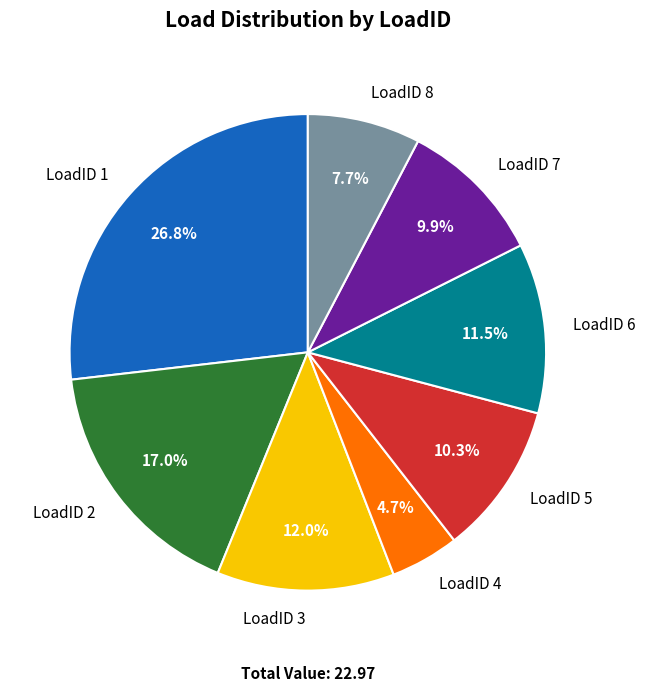

To the nearest percent, what is the combined percentage of LoadID 5 and LoadID 8?

18%